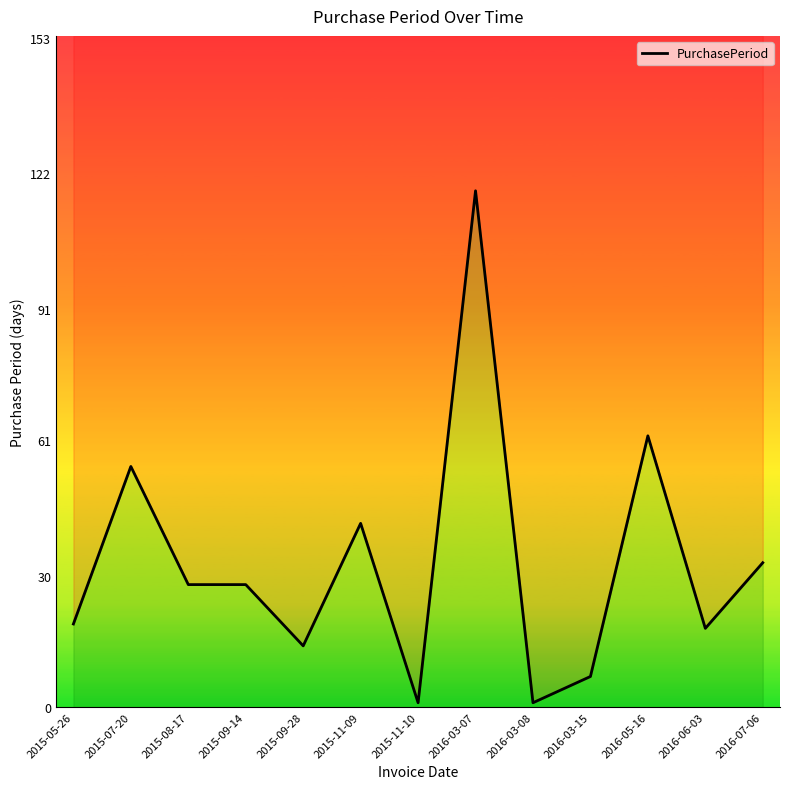

What is the maximum value shown in the chart?

118